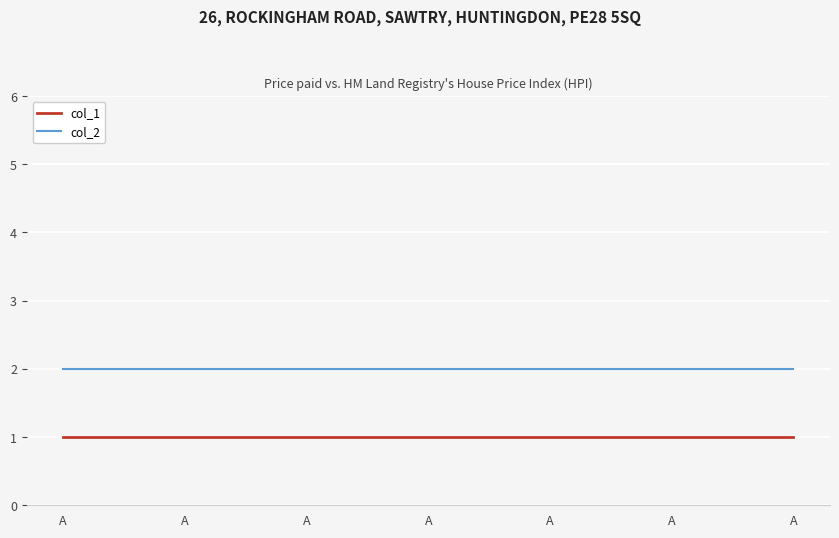

Rank the categories by col_1 value from highest to lowest.

A, A, A, A, A, A, A